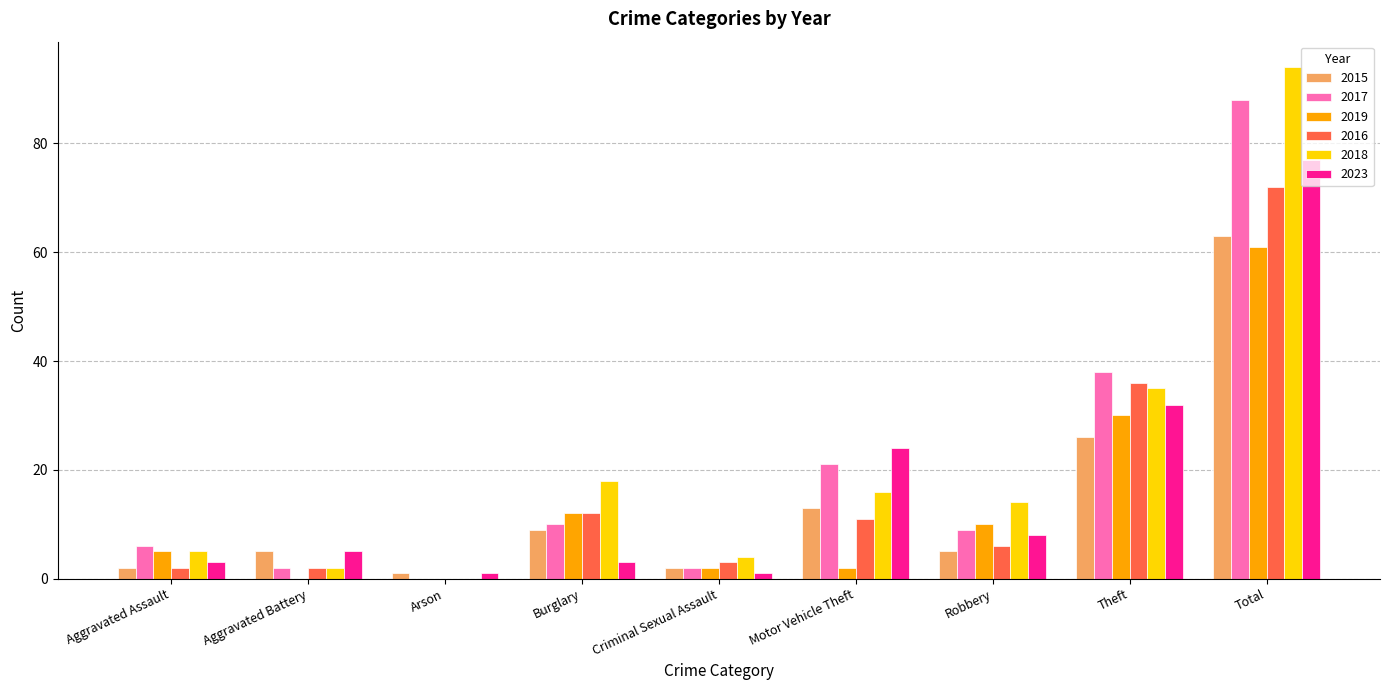

Which series changed the most between Aggravated Battery and Criminal Sexual Assault?

2023